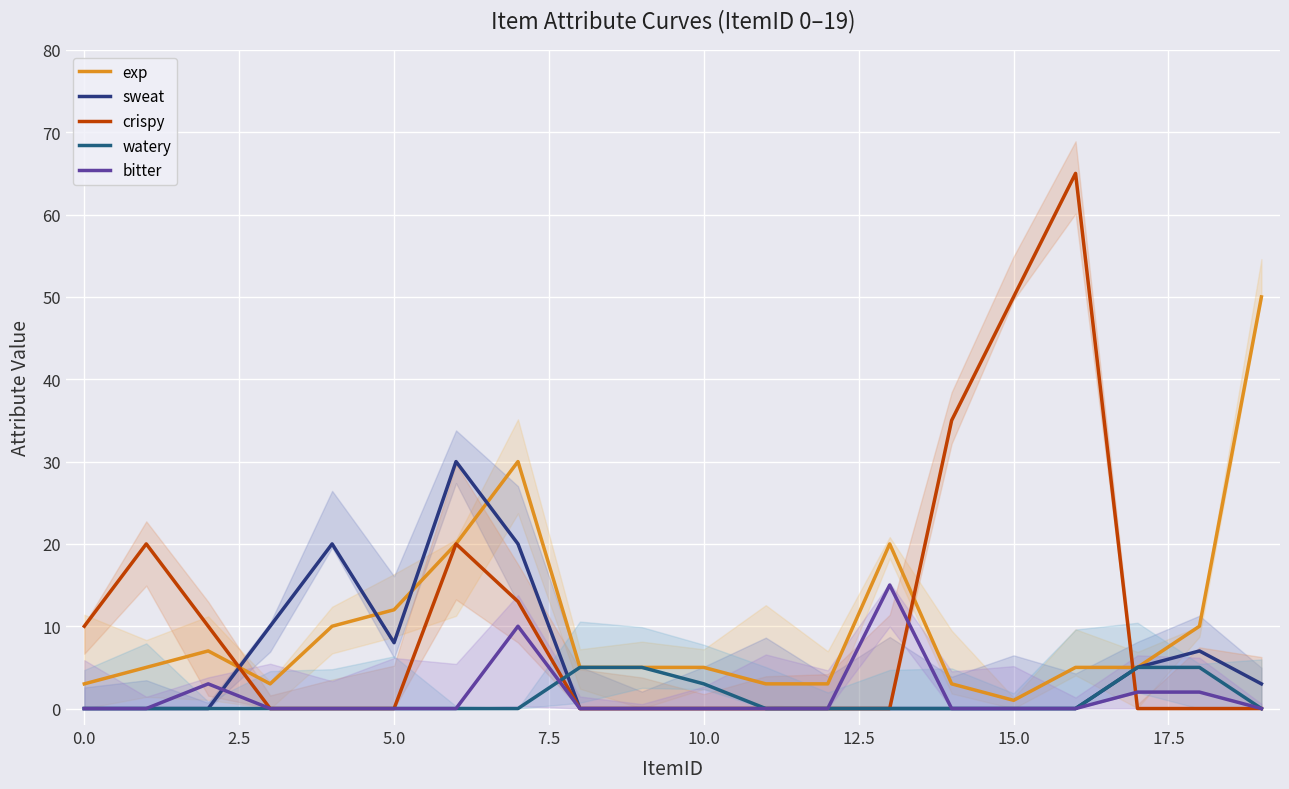

The watery series shows -3 at 0.0. True or false?

False